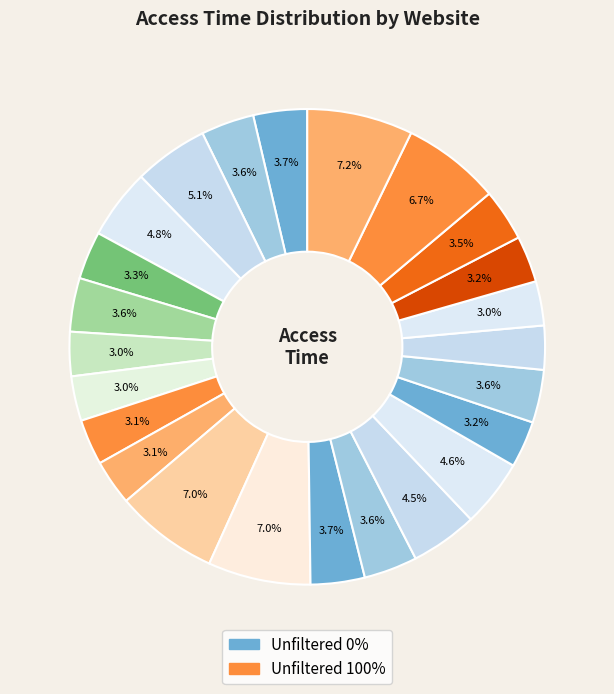

How many slices are in this pie chart?

24